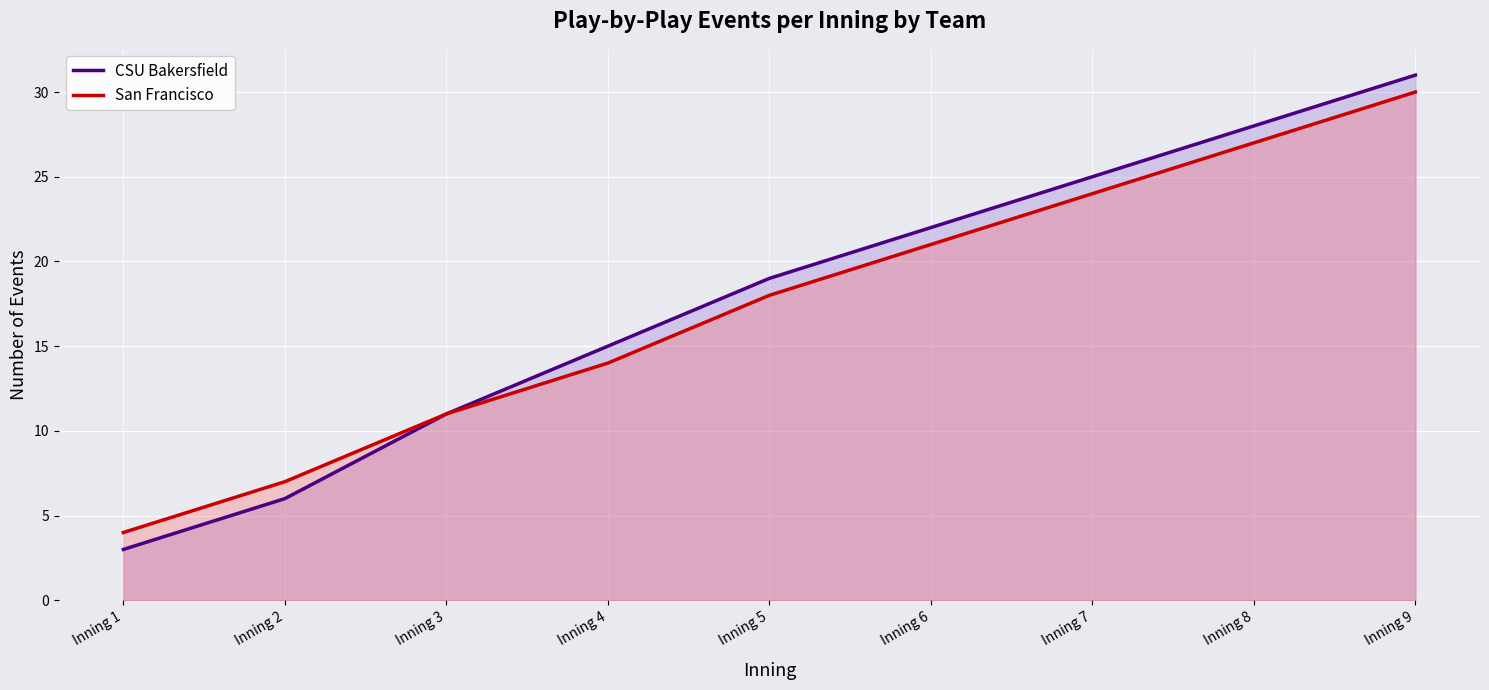

Rank the series by their average value, from lowest to highest.

San Francisco, CSU Bakersfield